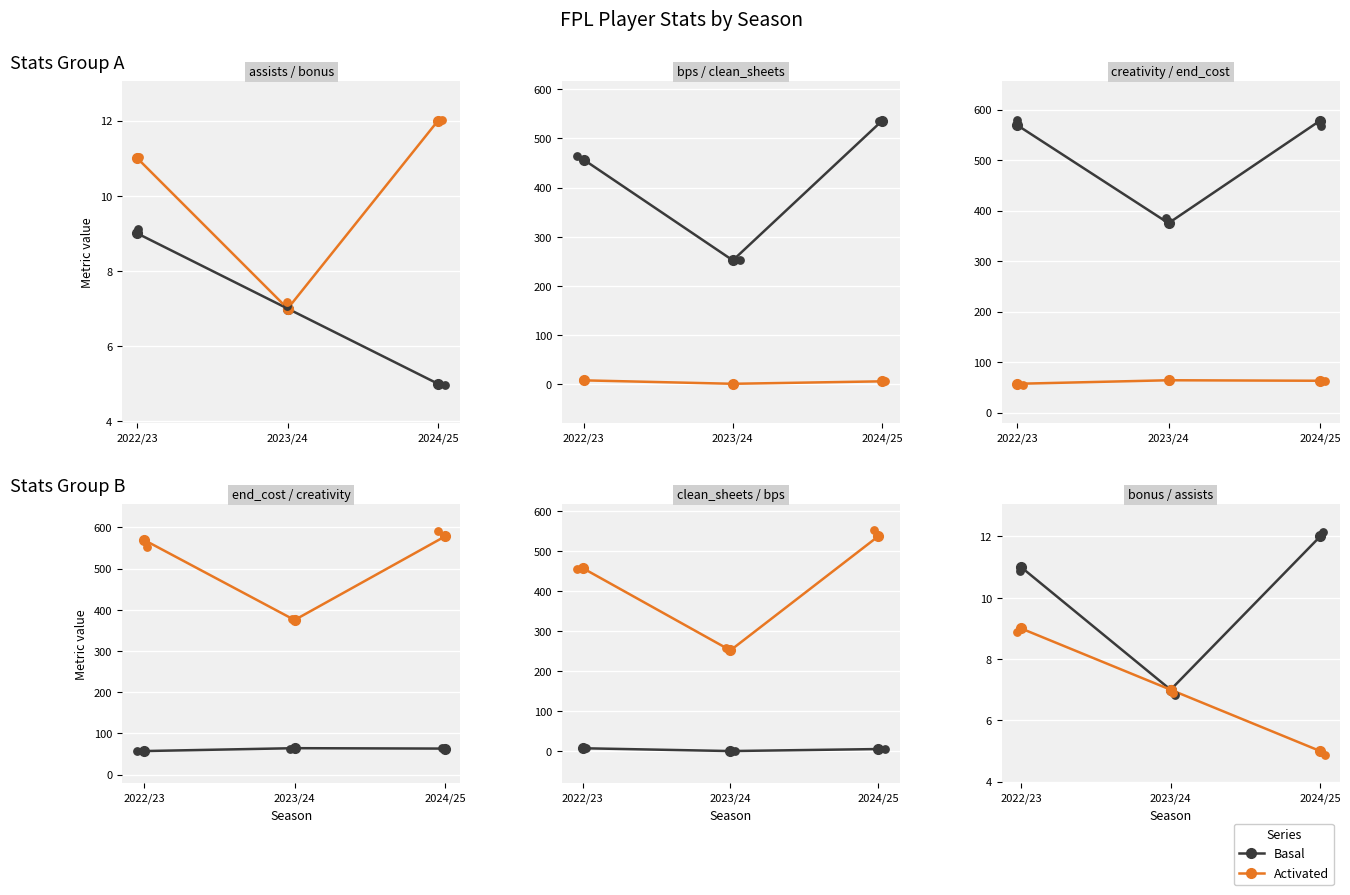

Which series has the widest spread of Y values?

Basal